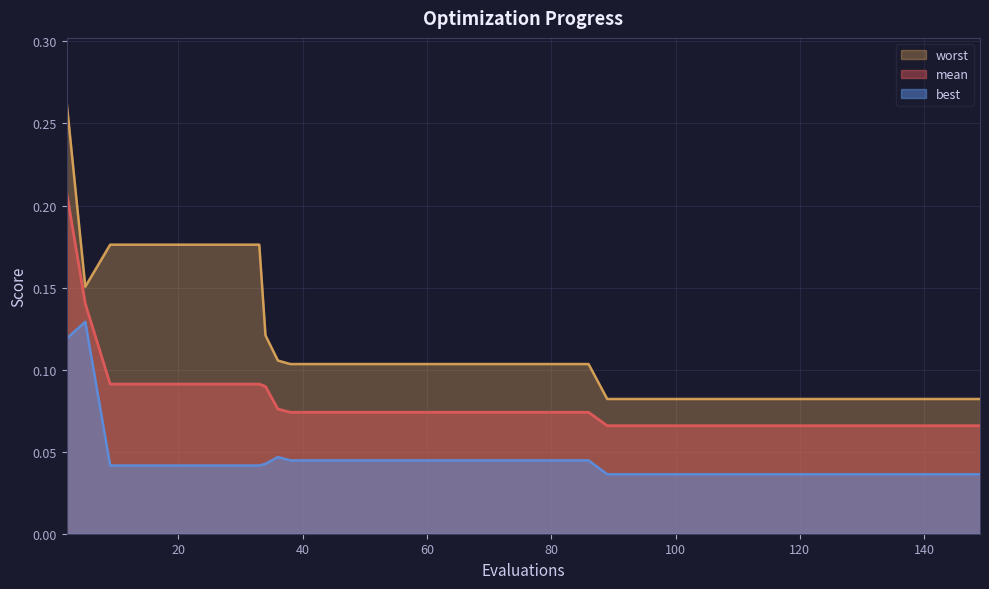

How many data points does each series have?

40